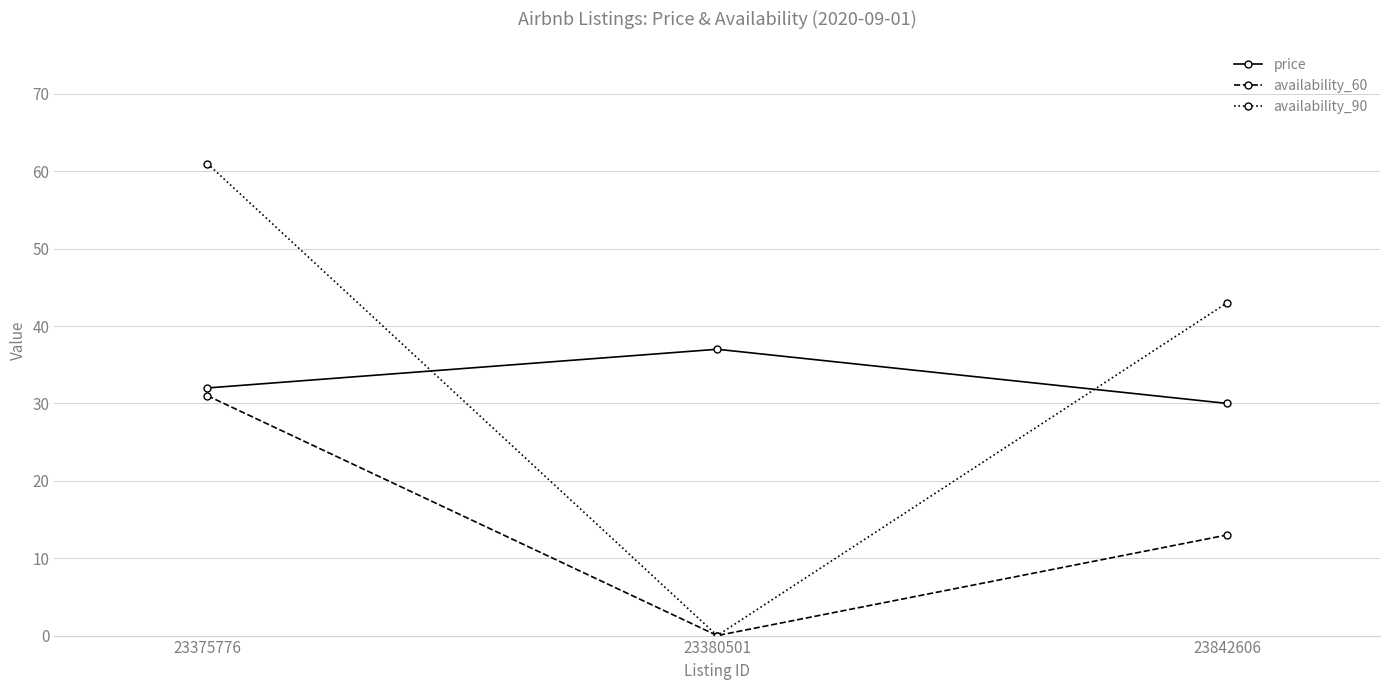

How many values in availability_60 are above zero?

2